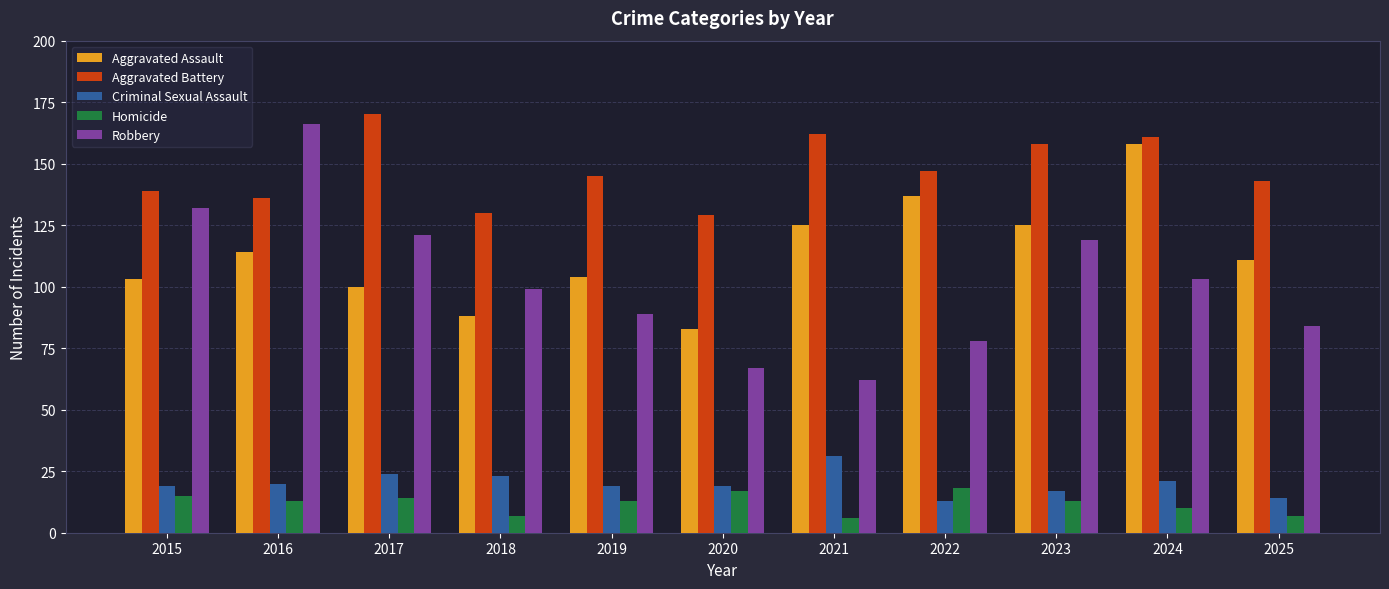

Reading left to right, what are all the values shown in this chart?

Aggravated Assault: 2015=103	2016=114	2017=100	2018=88	2019=104	2020=83	2021=125	2022=137	2023=125	2024=158	2025=111
Aggravated Battery: 2015=139	2016=136	2017=170	2018=130	2019=145	2020=129	2021=162	2022=147	2023=158	2024=161	2025=143
Criminal Sexual Assault: 2015=19	2016=20	2017=24	2018=23	2019=19	2020=19	2021=31	2022=13	2023=17	2024=21	2025=14
Homicide: 2015=15	2016=13	2017=14	2018=7	2019=13	2020=17	2021=6	2022=18	2023=13	2024=10	2025=7
Robbery: 2015=132	2016=166	2017=121	2018=99	2019=89	2020=67	2021=62	2022=78	2023=119	2024=103	2025=84